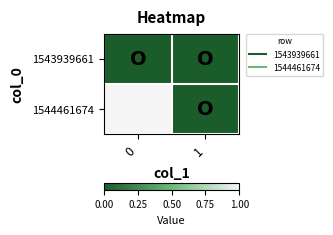

Rank the series by their average value, from lowest to highest.

row_0, row_1